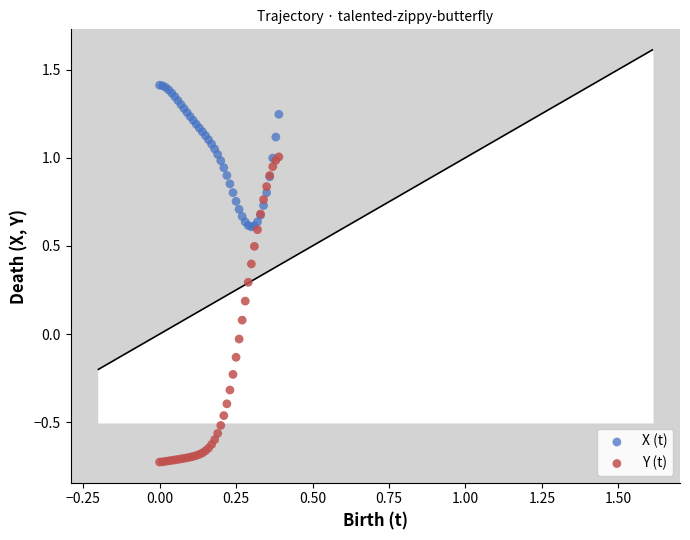

Which series contains the highest Y value?

X (t)